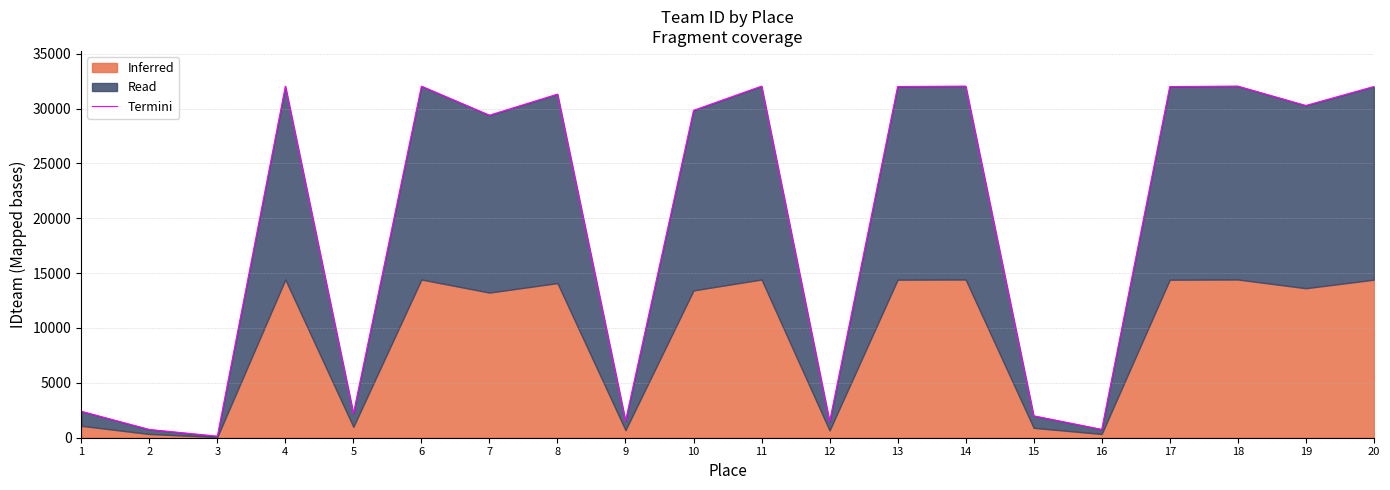

List the labels in order of value, largest first.

18, 14, 11, 6, 4, 13, 20, 17, 8, 19, 10, 7, 1, 5, 15, 9, 12, 16, 2, 3